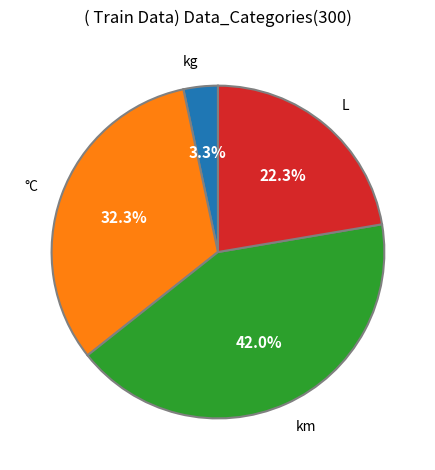

Approximately how many times larger is the value at km compared to °C?

1.3